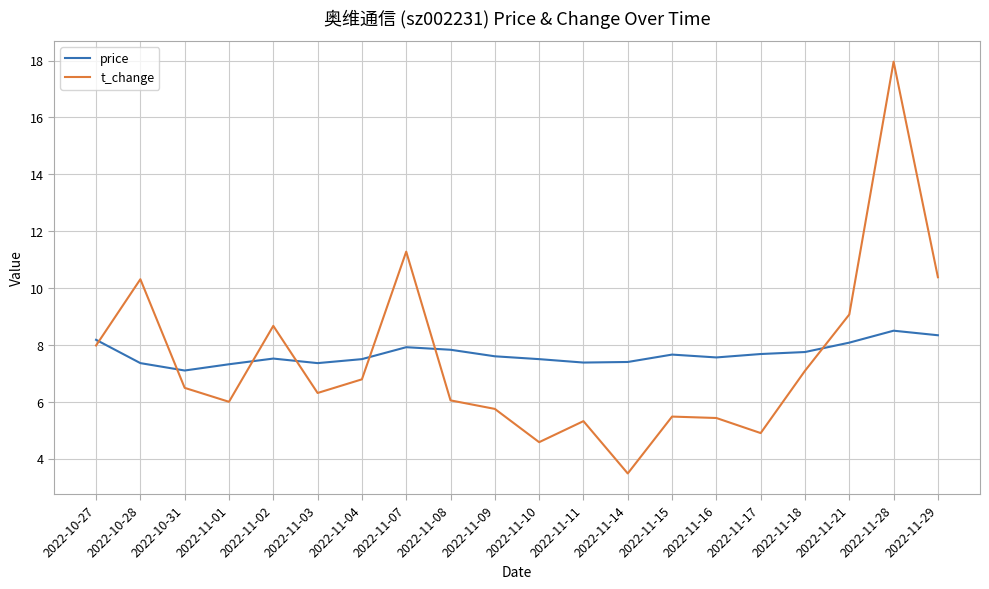

Which label corresponds to the smallest value in the chart?

2022-11-14